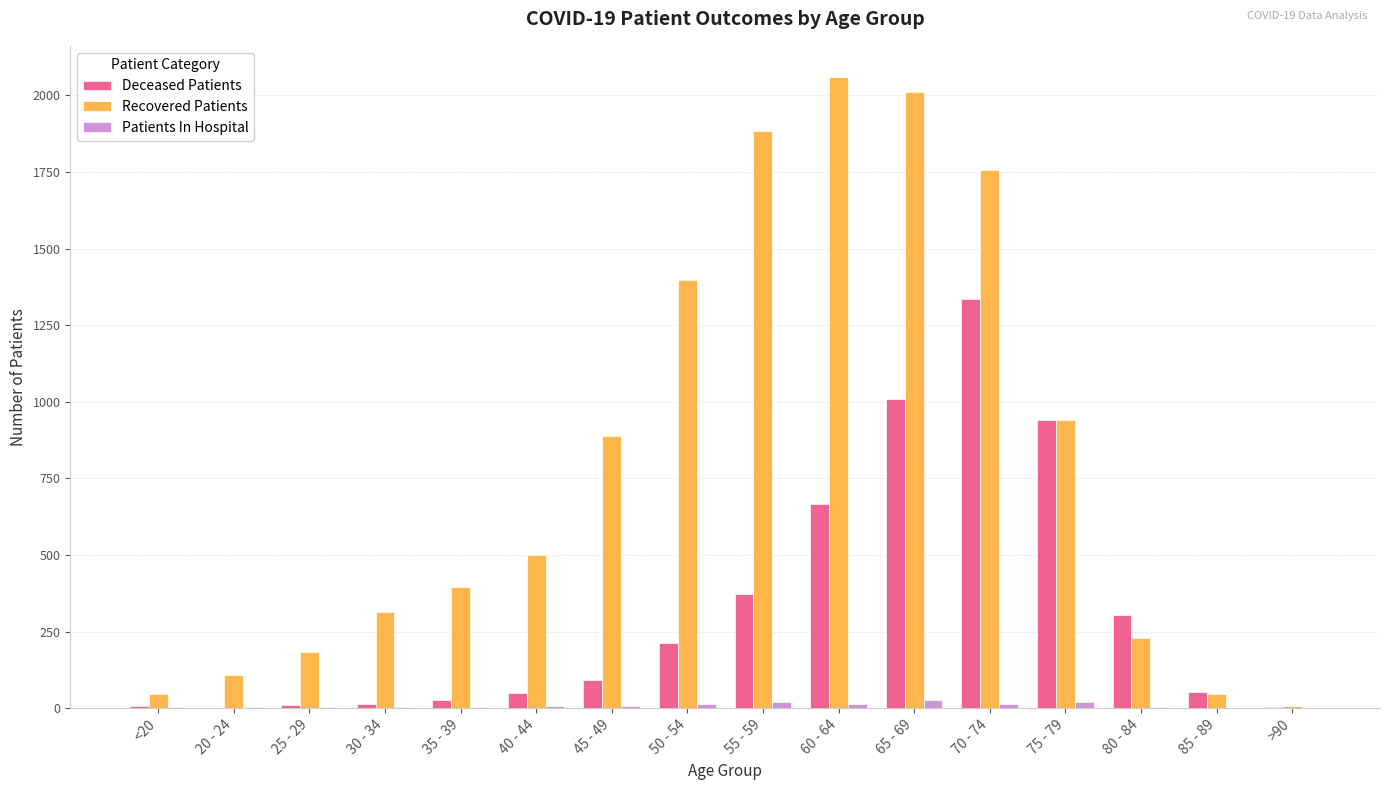

Which series has the largest total across all categories?

Recovered Patients